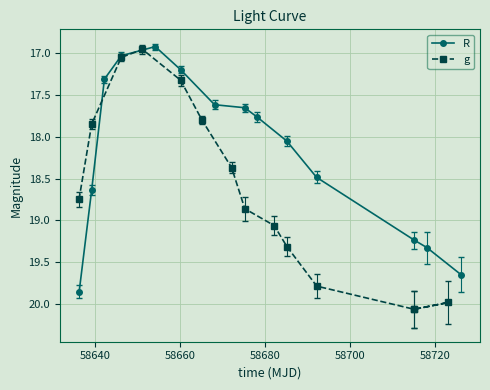

What is the value of the R point at the 6th from the left?

17.2